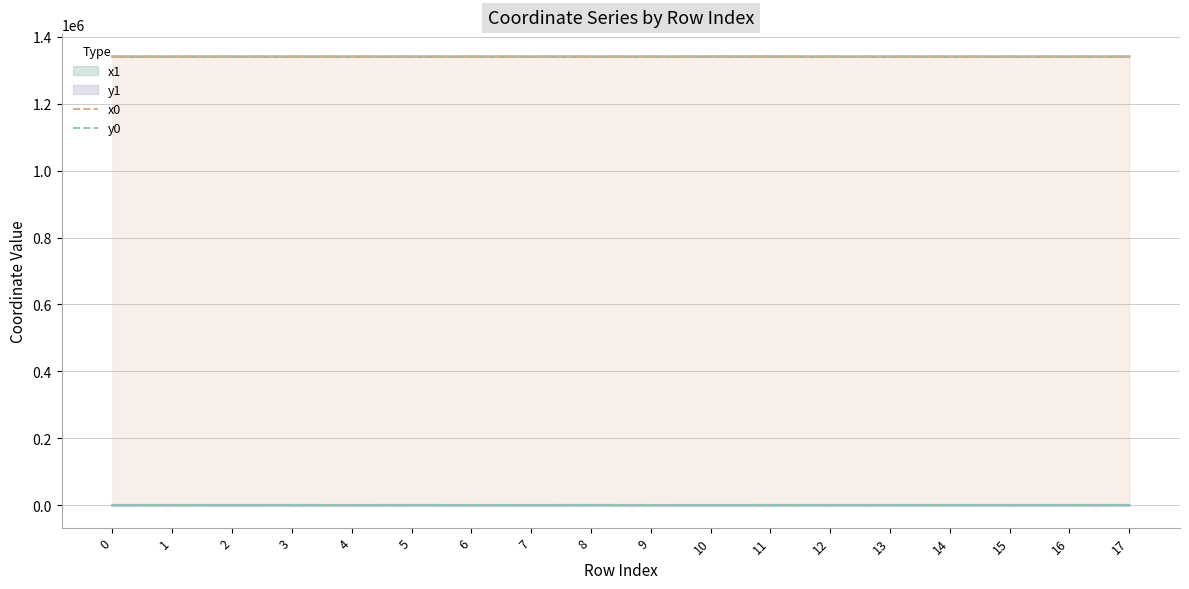

What is the maximum value for x0?

1341002.3